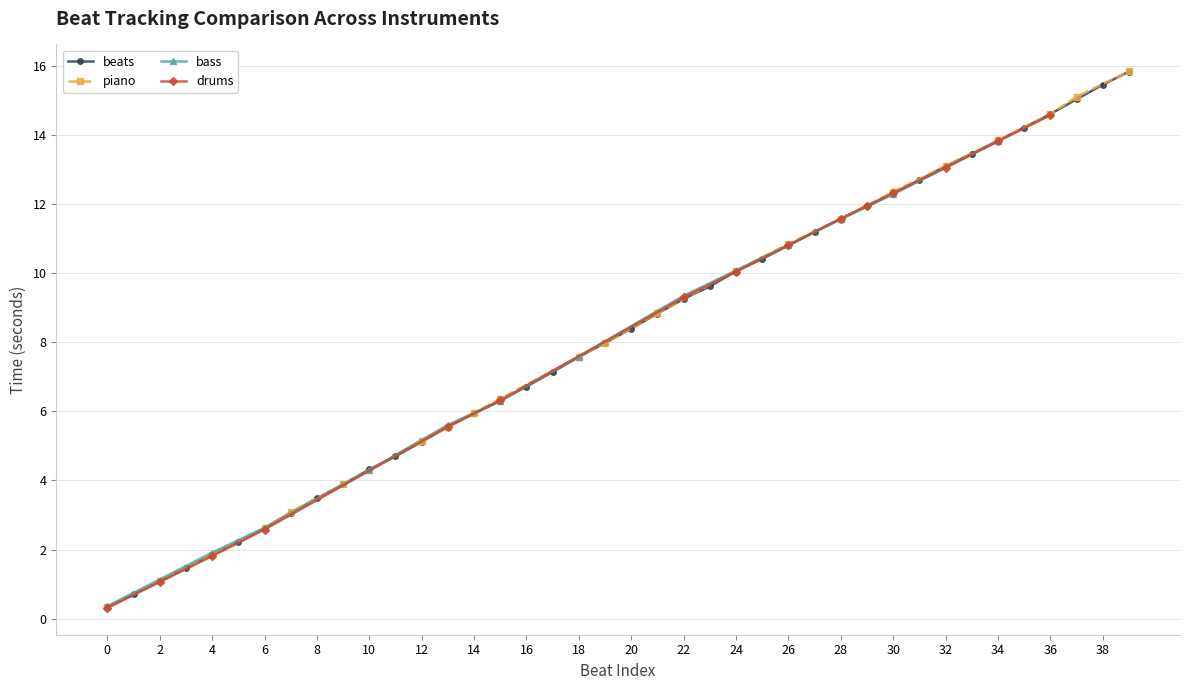

True or false: the data has more than 1 interior local peaks.

False